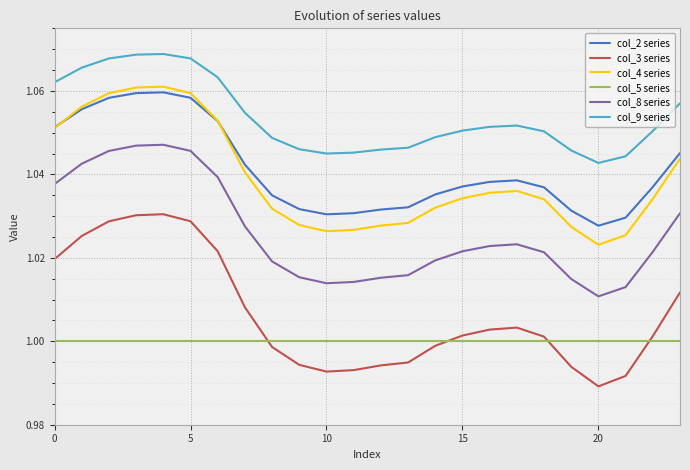

The value of col_5 series at 0 is 0.5. True or false?

False